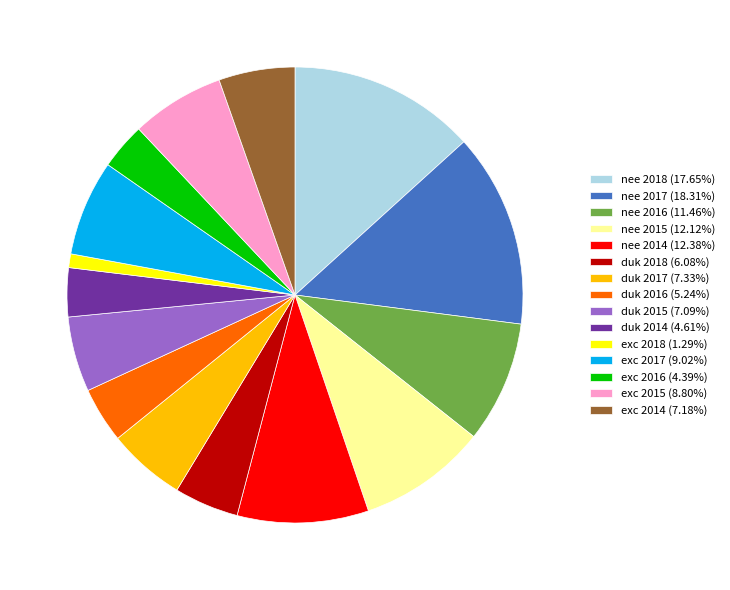

Does any single category account for the majority?

No